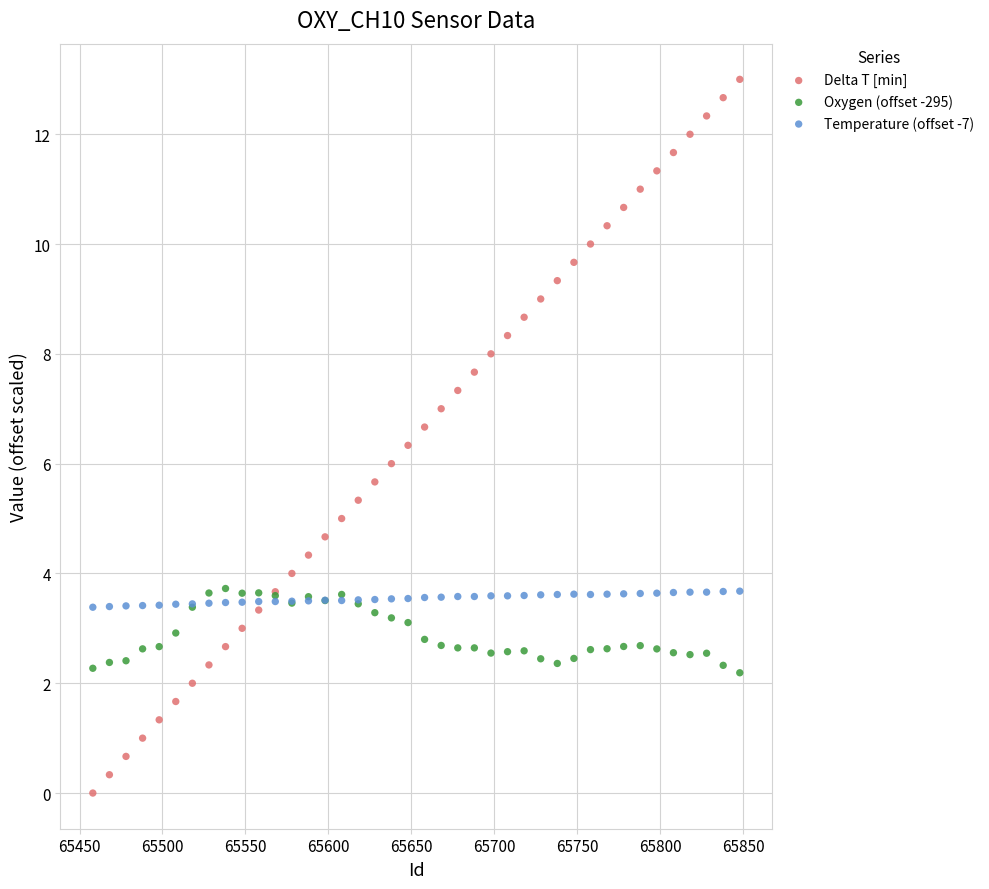

Which series has the widest spread of Y values?

Delta T [min]